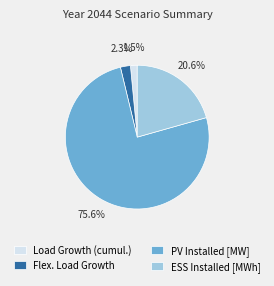

Count the number of slices in the pie.

4